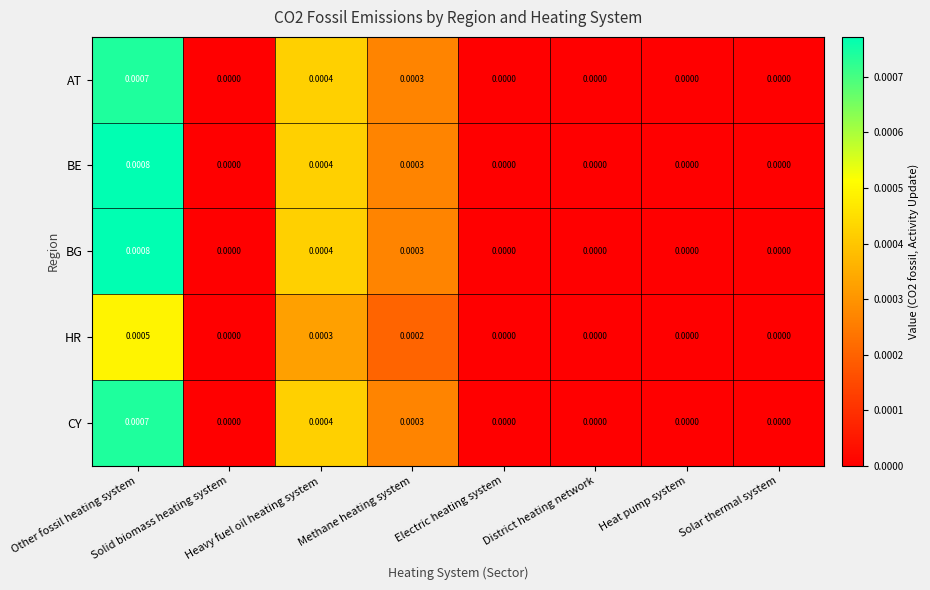

At District heating network, list the series in order from largest to smallest.

AT, BE, BG, HR, CY